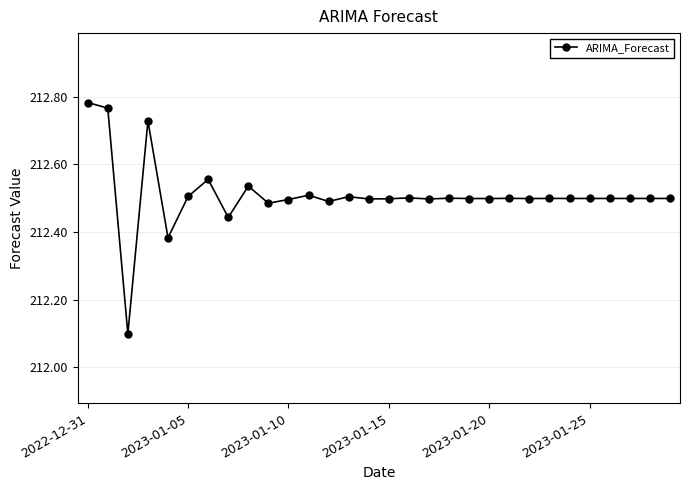

How many values are between 212 and 213?

30